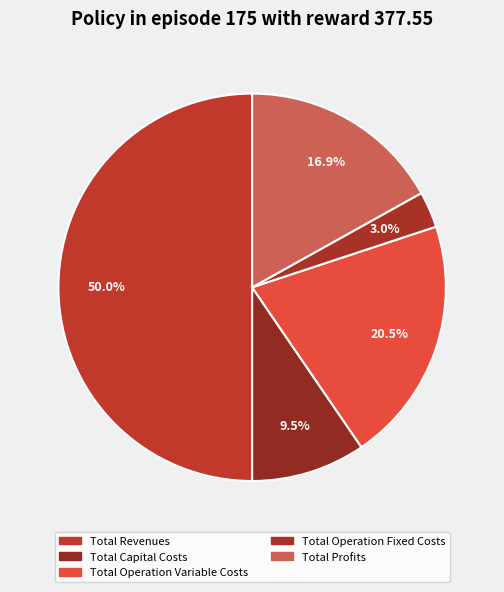

Between Total Operation Fixed Costs and Total Capital Costs, which is larger?

Total Capital Costs